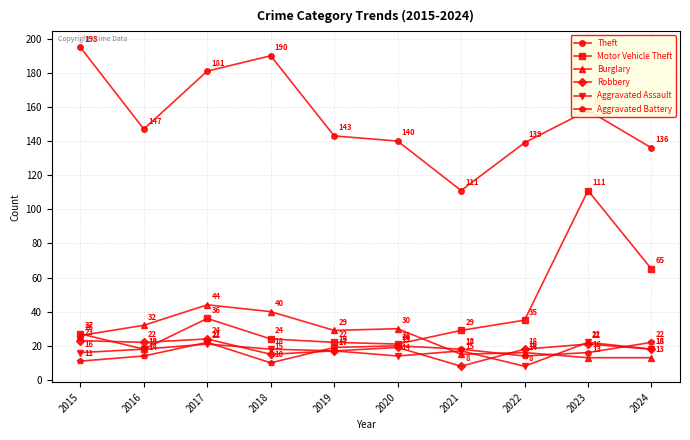

Reading left to right, transcribe all the data shown in this chart.

Theft: 195	147	181	190	143	140	111	139	158	136
Motor Vehicle Theft: 27	18	36	24	22	21	29	35	111	65
Burglary: 26	32	44	40	29	30	15	16	13	13
Robbery: 23	22	24	15	17	19	8	18	21	18
Aggravated Assault: 16	18	21	18	17	14	17	8	22	18
Aggravated Battery: 11	14	22	10	19	20	18	14	16	22